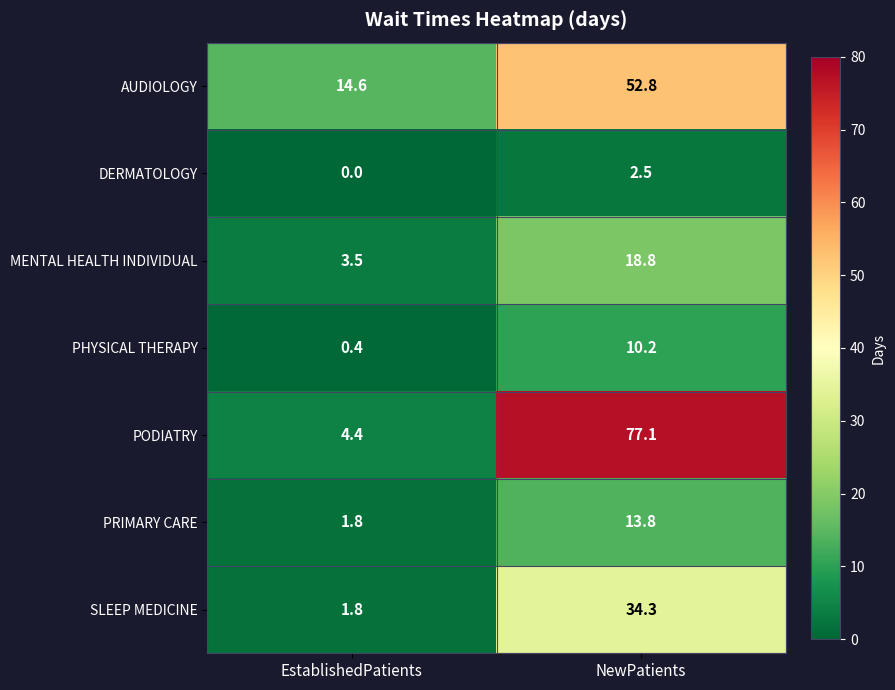

Reading left to right, what are all the values shown in this chart?

AUDIOLOGY: 14.6	52.8
DERMATOLOGY: 0.0	2.5
MENTAL HEALTH INDIVIDUAL: 3.5	18.8
PHYSICAL THERAPY: 0.4	10.2
PODIATRY: 4.4	77.1
PRIMARY CARE: 1.8	13.8
SLEEP MEDICINE: 1.8	34.3